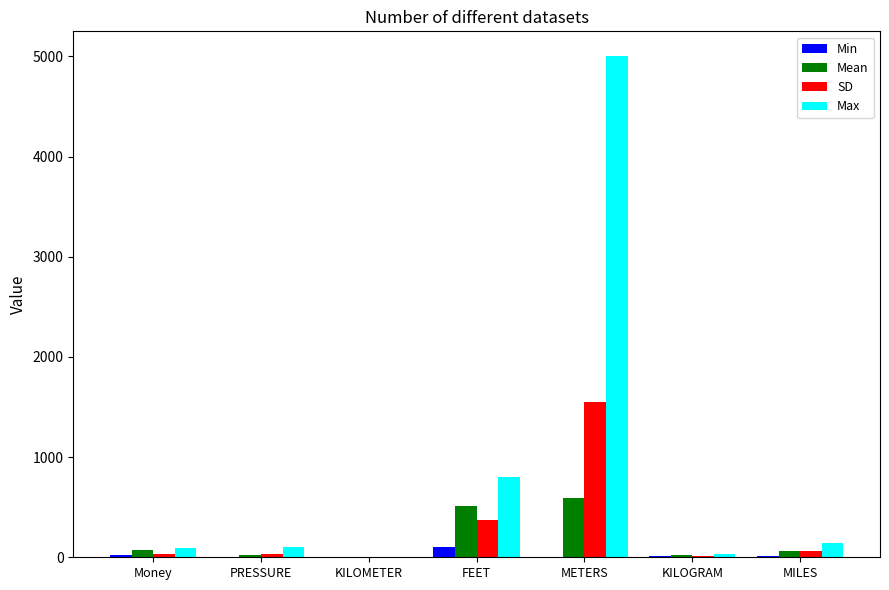

Are the bars horizontal?

No